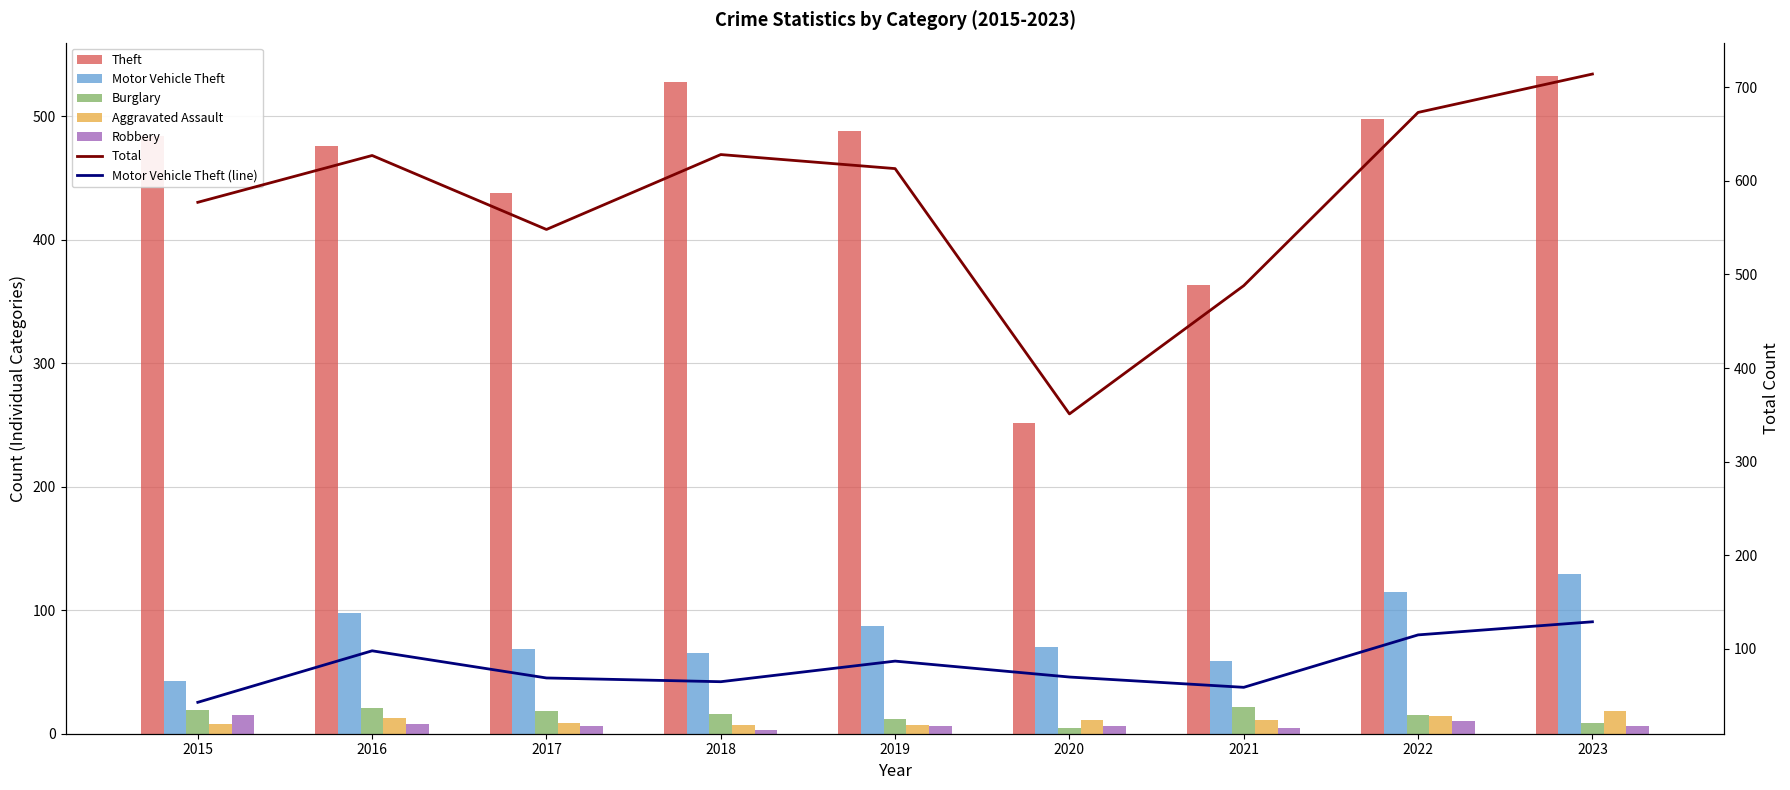

Reading left to right, what are all the values shown in this chart?

Theft: 484	476	438	528	488	252	363	498	533
Motor Vehicle Theft: 43	98	69	65	87	70	59	115	129
Burglary: 19	21	18	16	12	5	22	15	9
Aggravated Assault: 8	13	9	7	7	11	11	14	18
Robbery: 15	8	6	3	6	6	5	10	6
Total: 577	627	548	628	613	351	488	673	714